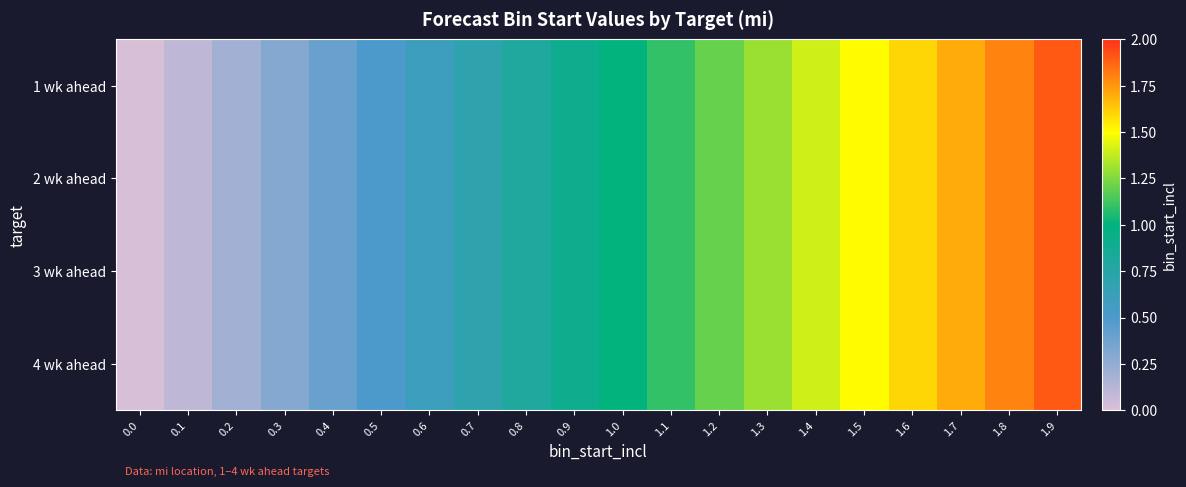

Reading right to left, extract all data points from this chart.

1 wk ahead: 1.9=1.9	1.8=1.8	1.7=1.7	1.6=1.6	1.5=1.5	1.4=1.4	1.3=1.3	1.2=1.2	1.1=1.1	1.0=1.0	0.9=0.9	0.8=0.8	0.7=0.7	0.6=0.6	0.5=0.5	0.4=0.4	0.3=0.3	0.2=0.2	0.1=0.1	0.0=0.0
2 wk ahead: 1.9=1.9	1.8=1.8	1.7=1.7	1.6=1.6	1.5=1.5	1.4=1.4	1.3=1.3	1.2=1.2	1.1=1.1	1.0=1.0	0.9=0.9	0.8=0.8	0.7=0.7	0.6=0.6	0.5=0.5	0.4=0.4	0.3=0.3	0.2=0.2	0.1=0.1	0.0=0.0
3 wk ahead: 1.9=1.9	1.8=1.8	1.7=1.7	1.6=1.6	1.5=1.5	1.4=1.4	1.3=1.3	1.2=1.2	1.1=1.1	1.0=1.0	0.9=0.9	0.8=0.8	0.7=0.7	0.6=0.6	0.5=0.5	0.4=0.4	0.3=0.3	0.2=0.2	0.1=0.1	0.0=0.0
4 wk ahead: 1.9=1.9	1.8=1.8	1.7=1.7	1.6=1.6	1.5=1.5	1.4=1.4	1.3=1.3	1.2=1.2	1.1=1.1	1.0=1.0	0.9=0.9	0.8=0.8	0.7=0.7	0.6=0.6	0.5=0.5	0.4=0.4	0.3=0.3	0.2=0.2	0.1=0.1	0.0=0.0